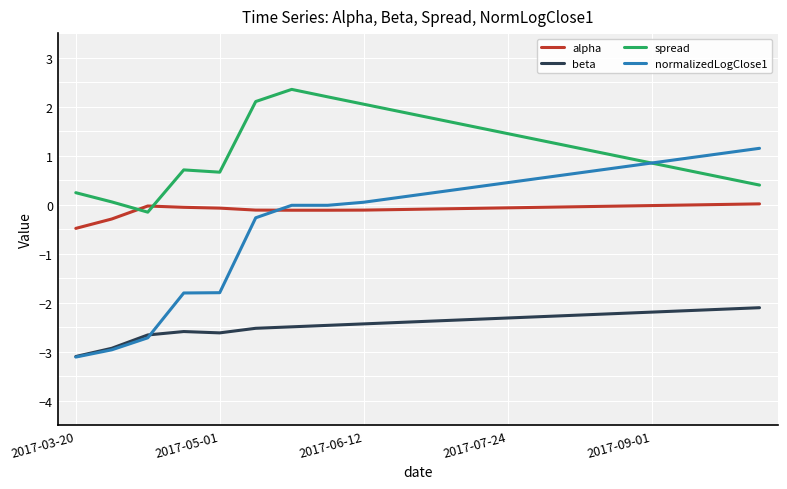

How many times do alpha and spread cross each other?

2